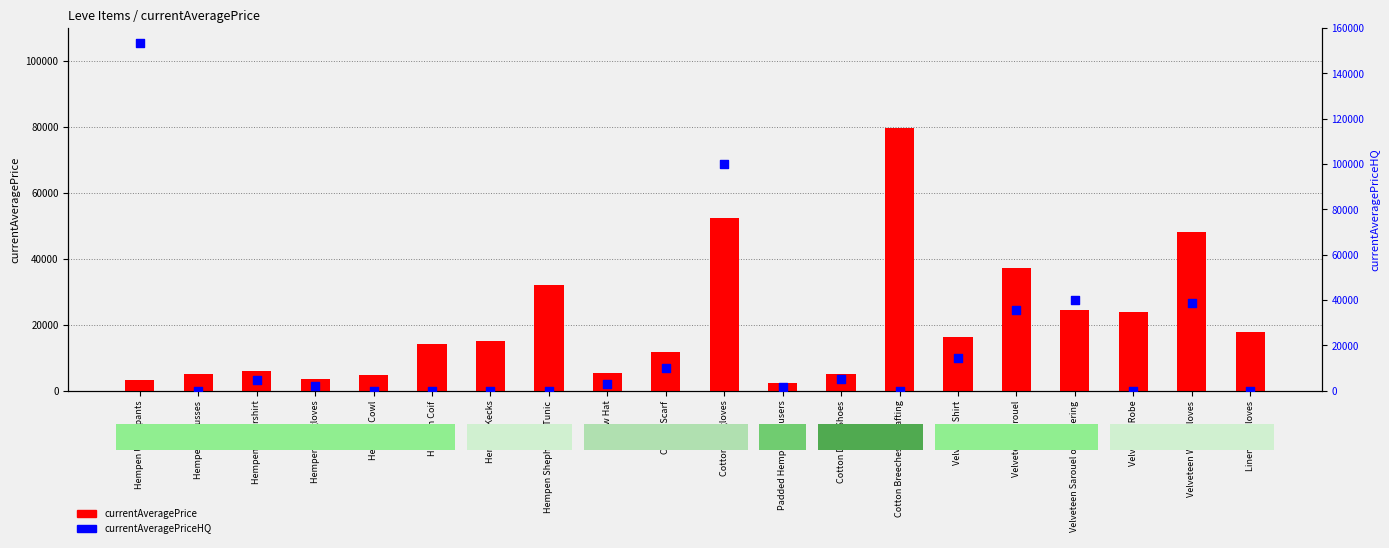

What is the total value across all series at Cotton Breeches of Crafting?

79800.0